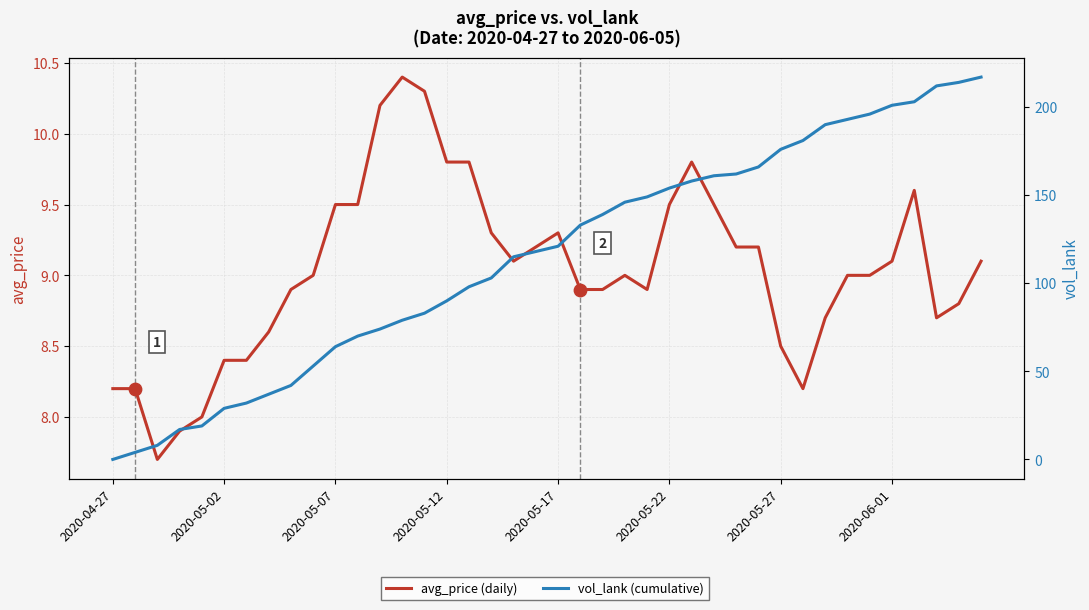

What are all the series names shown in the legend?

avg_price (daily), vol_lank (cumulative)